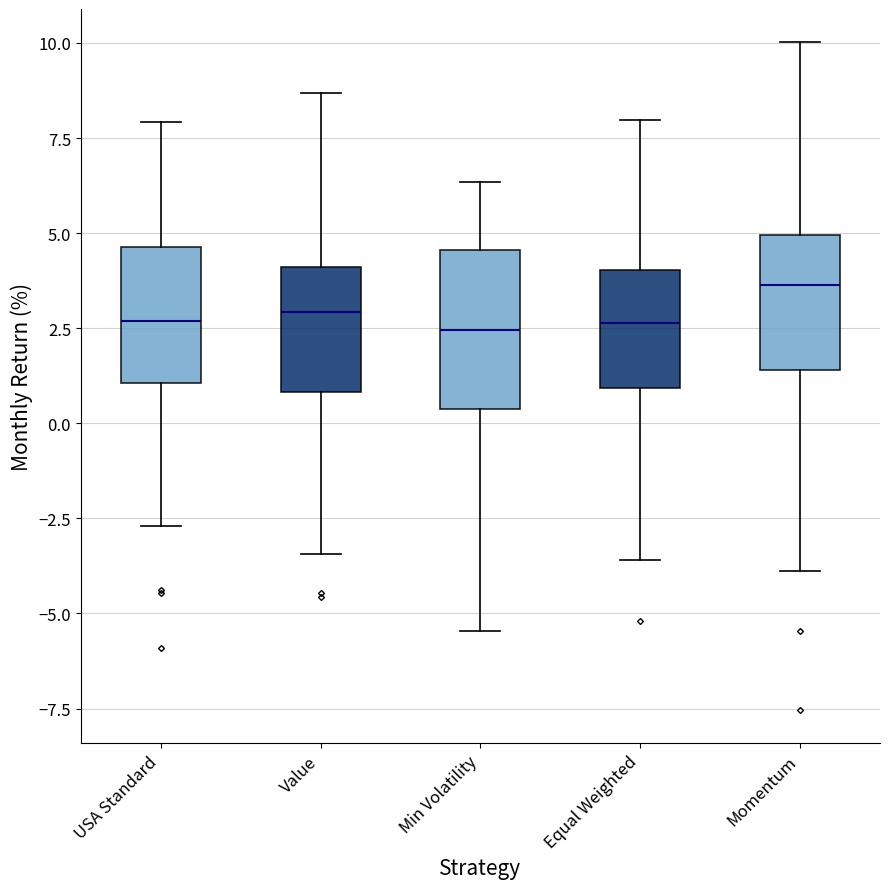

Reading left to right, transcribe this box plot: for each box, give where its median line is, the range the box spans, and where its two whiskers end, as read against the y-axis. The values are not printed on the chart, so give them approximately, as read against the axis.

USA Standard: median 2.5, box 1.0 to 4.5, whiskers -2.5 to 8.0
Value: median 3.0, box 1.0 to 4.0, whiskers -3.5 to 8.5
Min Volatility: median 2.5, box 0.5 to 4.5, whiskers -5.5 to 6.5
Equal Weighted: median 2.5, box 1.0 to 4.0, whiskers -3.5 to 8.0
Momentum: median 3.5, box 1.5 to 5.0, whiskers -4.0 to 10.0